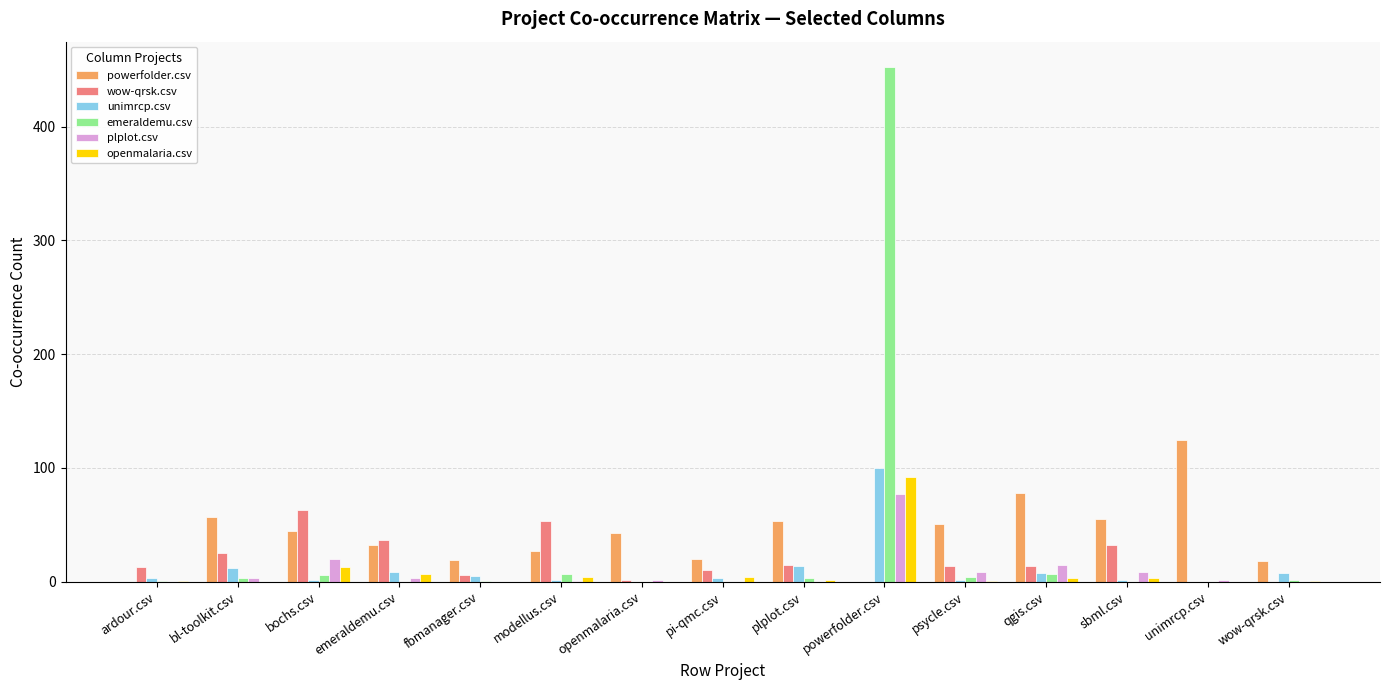

True or false: emeraldemu.csv has a value of -179 at pi-qmc.csv.

False